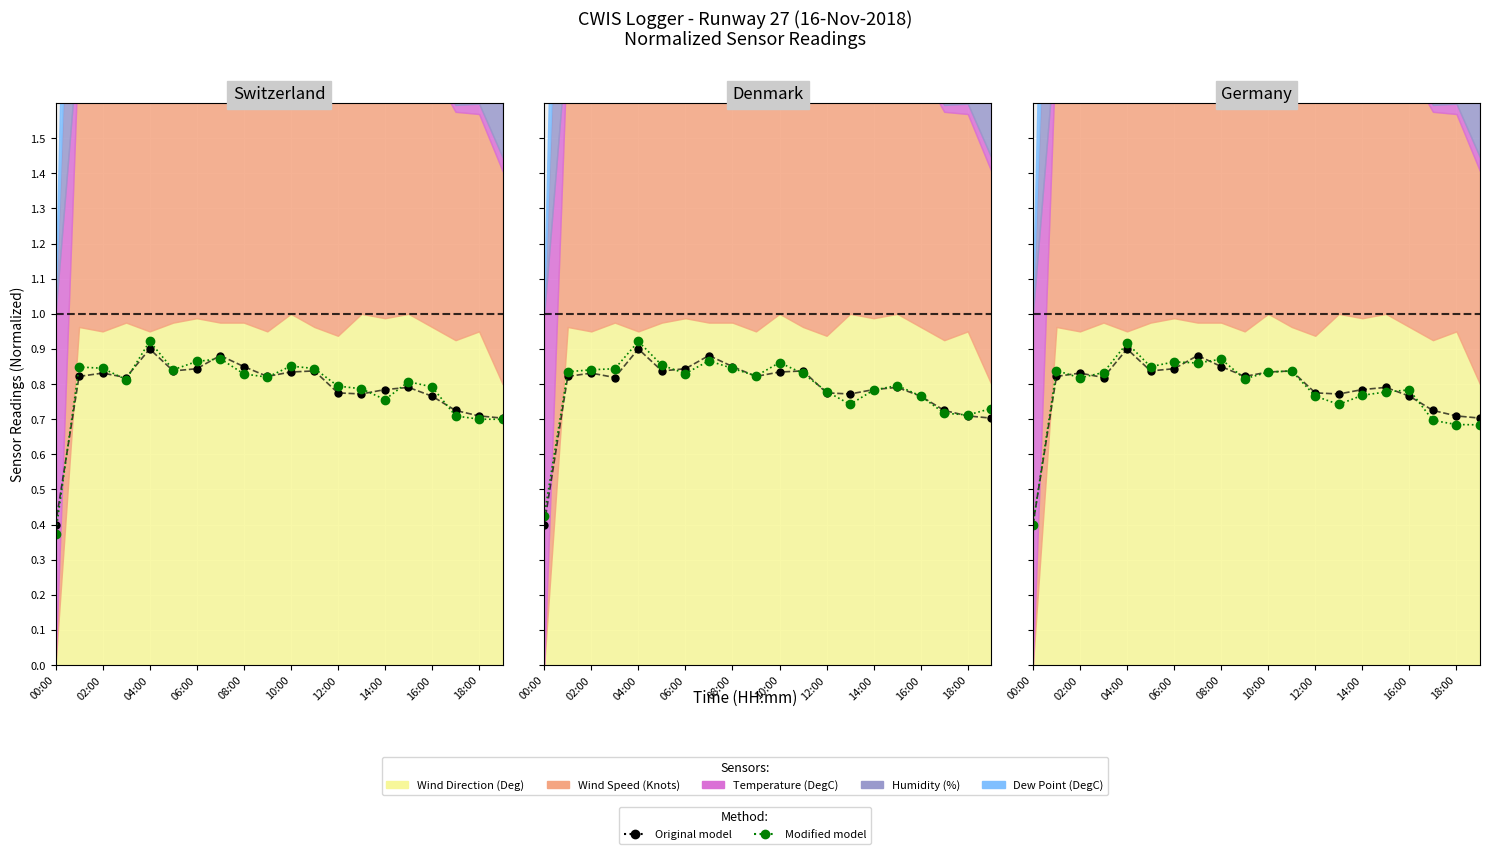

At which label does Modified model reach its minimum?

00:00